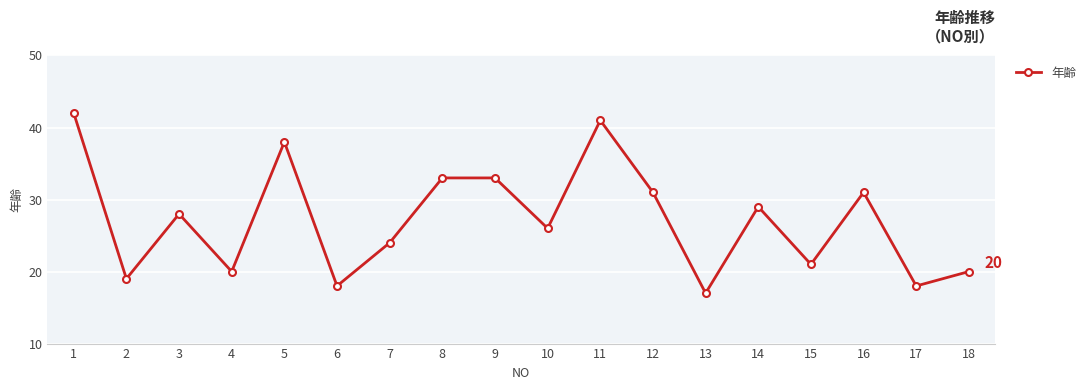

What is the value of the 11th point from the left?

41